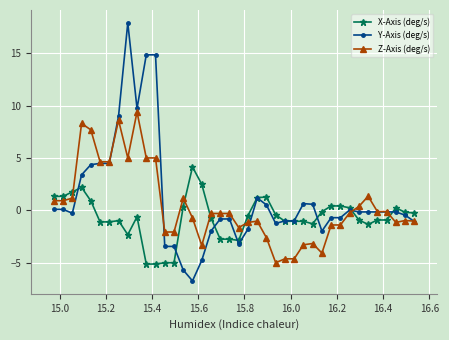

How many data points does each series have?

40